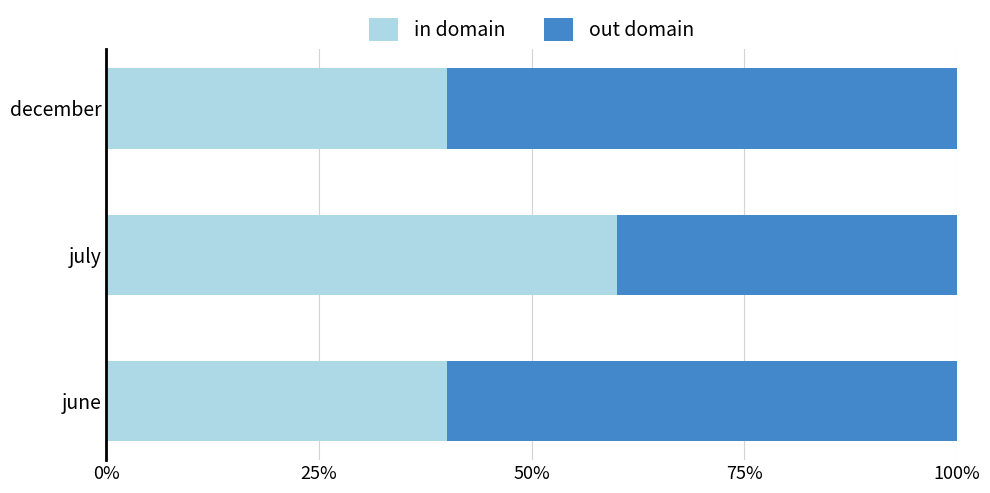

What is the difference between the maximum and minimum values in the in domain series?

20